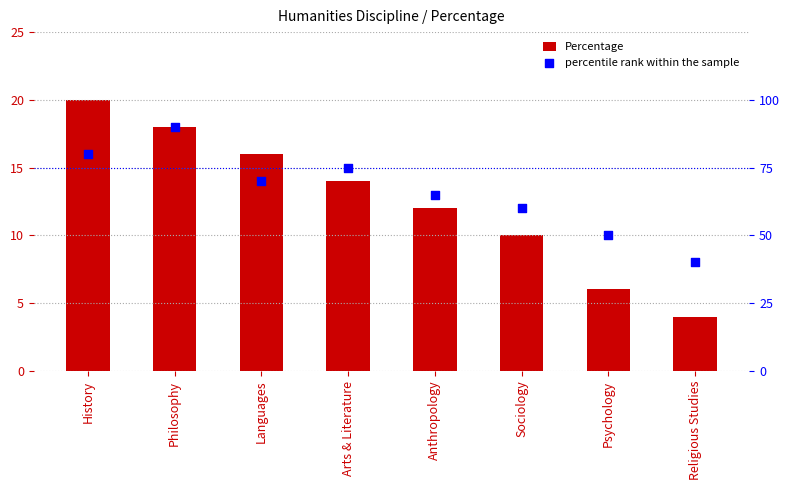

At how many categories does at least one series exceed 5?

8